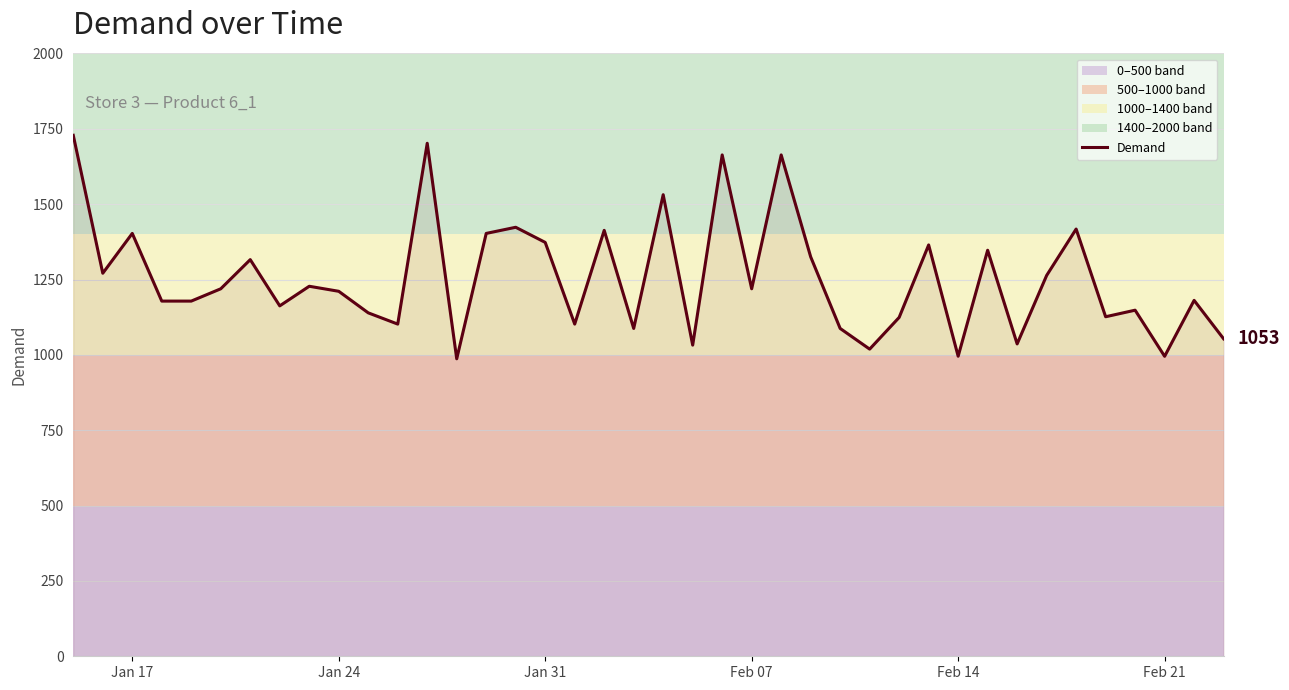

What is the greatest value displayed?

1728.4